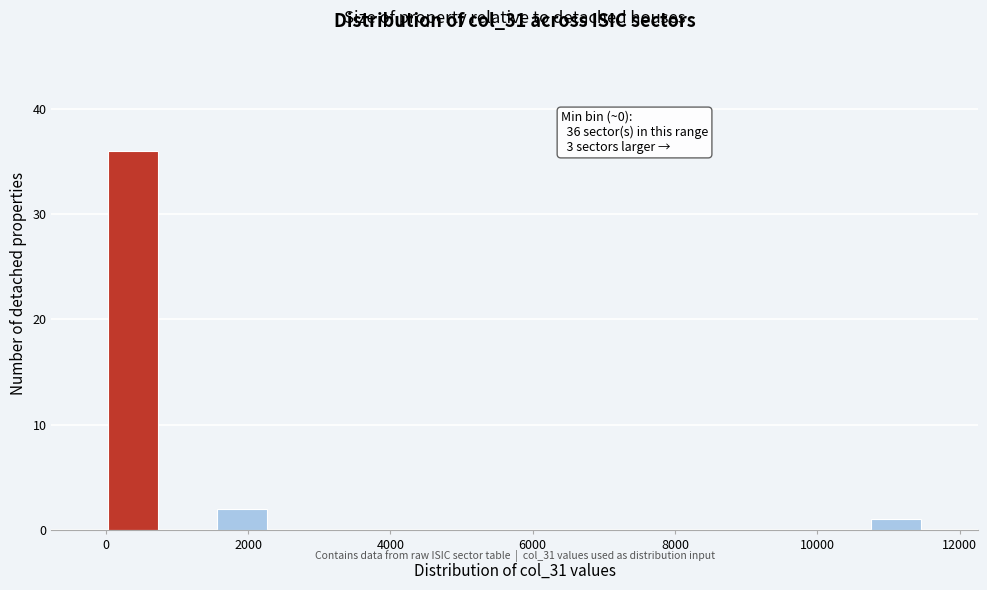

Read against the x-axis, roughly where is the centre of the tallest bar?

400